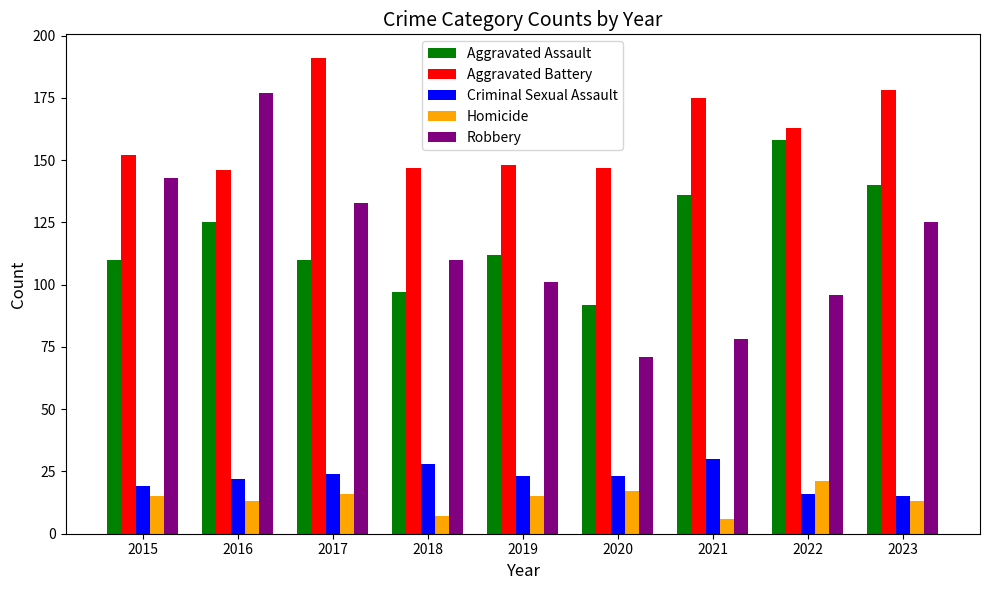

Count the number of data series in this chart.

5